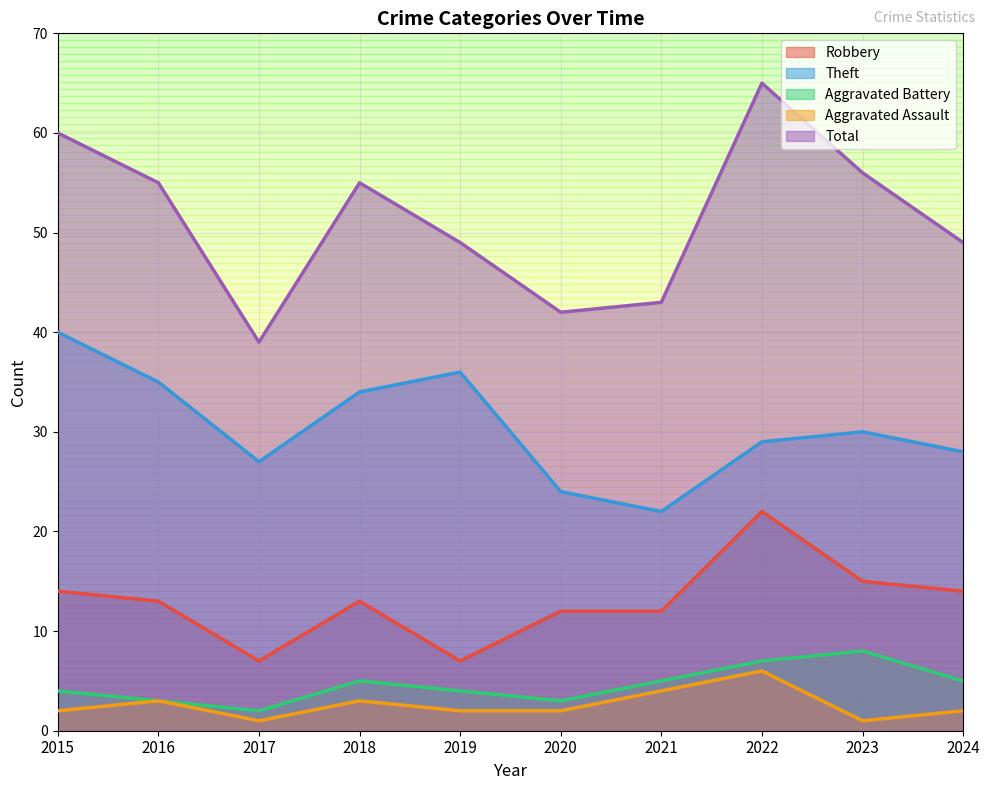

Rank the series by their maximum value, from lowest to highest.

Aggravated Assault, Aggravated Battery, Robbery, Theft, Total